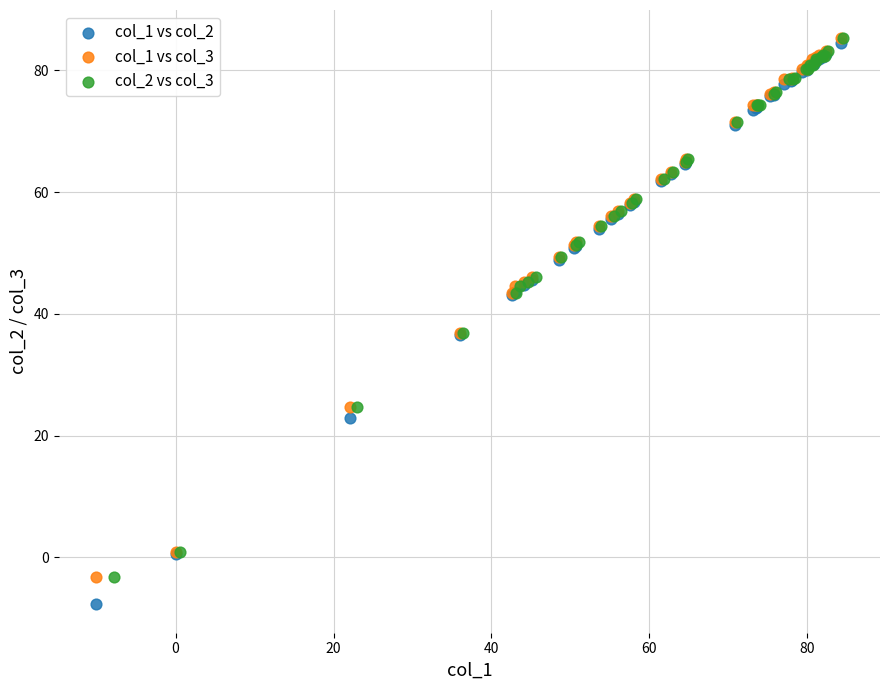

Which series contains the lowest Y value?

col_1 vs col_2